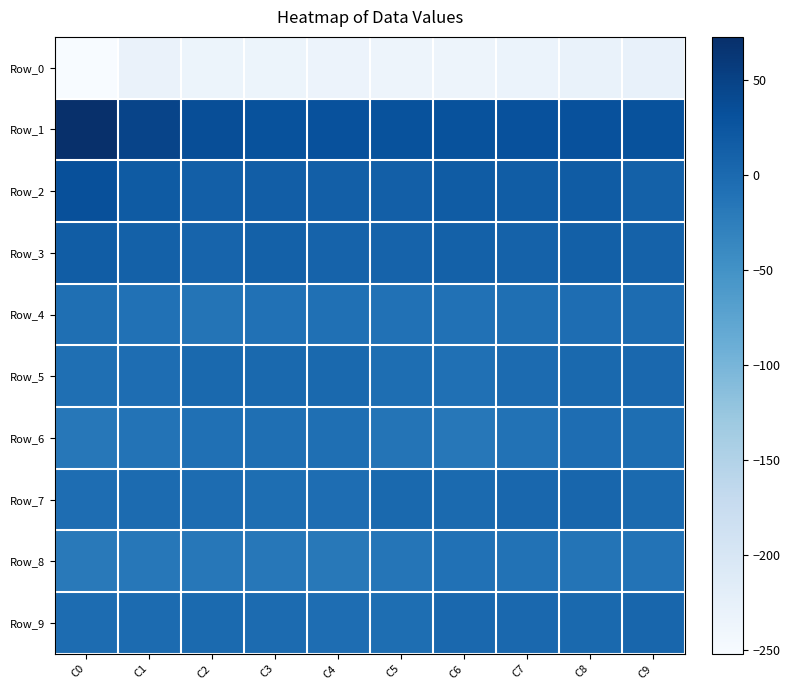

Reading left to right, transcribe all the data shown in this chart.

Row_0: C0=-252.2	C1=-231.9	C2=-235.1	C3=-235.3	C4=-234.4	C5=-236.8	C6=-236.4	C7=-232.0	C8=-230.3	C9=-228.3
Row_1: C0=72.9	C1=47.0	C2=35.6	C3=30.8	C4=32.1	C5=30.8	C6=30.1	C7=31.2	C8=31.8	C9=30.6
Row_2: C0=33.3	C1=18.8	C2=13.3	C3=15.2	C4=14.3	C5=13.7	C6=17.1	C7=16.3	C8=17.7	C9=11.6
Row_3: C0=17.0	C1=11.3	C2=8.0	C3=10.9	C4=8.5	C5=8.9	C6=11.2	C7=10.6	C8=12.1	C9=9.9
Row_4: C0=-6.4	C1=-9.5	C2=-12.9	C3=-8.6	C4=-7.3	C5=-9.6	C6=-9.6	C7=-6.0	C8=-4.5	C9=-2.5
Row_5: C0=-6.9	C1=-4.0	C2=0.9	C3=1.4	C4=0.5	C5=-4.8	C6=-7.2	C7=-1.2	C8=0.5	C9=2.9
Row_6: C0=-16.6	C1=-11.5	C2=-8.3	C3=-6.9	C4=-6.3	C5=-13.0	C6=-16.0	C7=-9.8	C8=-3.6	C9=-5.6
Row_7: C0=-3.8	C1=-1.8	C2=-2.4	C3=-5.4	C4=-3.7	C5=0.8	C6=-0.4	C7=3.9	C8=5.0	C9=0.0
Row_8: C0=-18.6	C1=-16.5	C2=-16.1	C3=-17.1	C4=-17.4	C5=-13.5	C6=-9.0	C7=-9.7	C8=-13.2	C9=-11.4
Row_9: C0=-3.1	C1=-1.4	C2=0.2	C3=-0.9	C4=-3.8	C5=-5.4	C6=2.0	C7=2.9	C8=1.3	C9=4.5